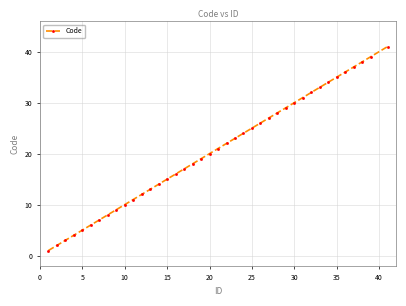

True or false: there are more than 2 points higher than both neighbors.

False